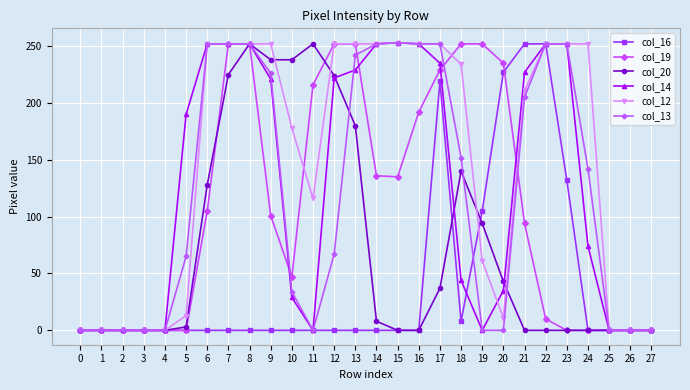

At which category is the sum across all series the highest?

8